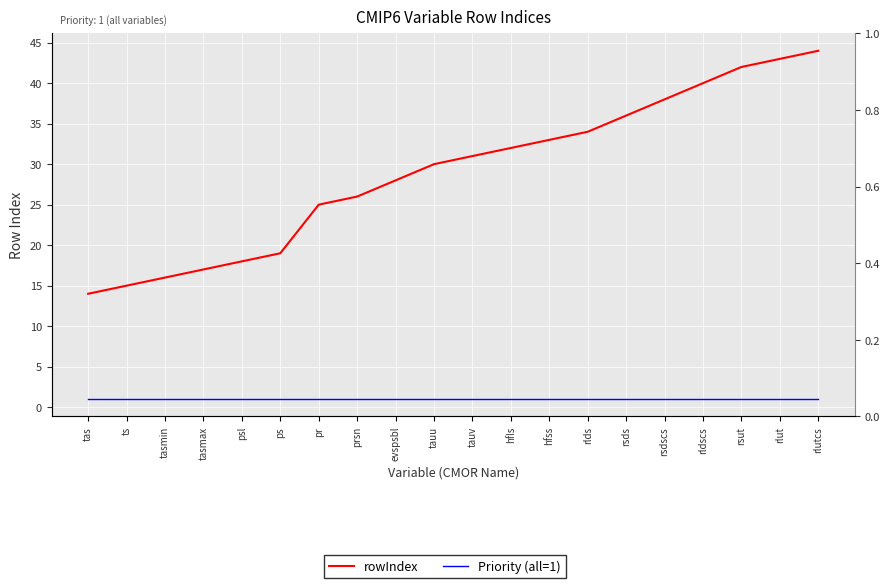

List the series in order of their peak value, lowest first.

Priority (all=1), rowIndex